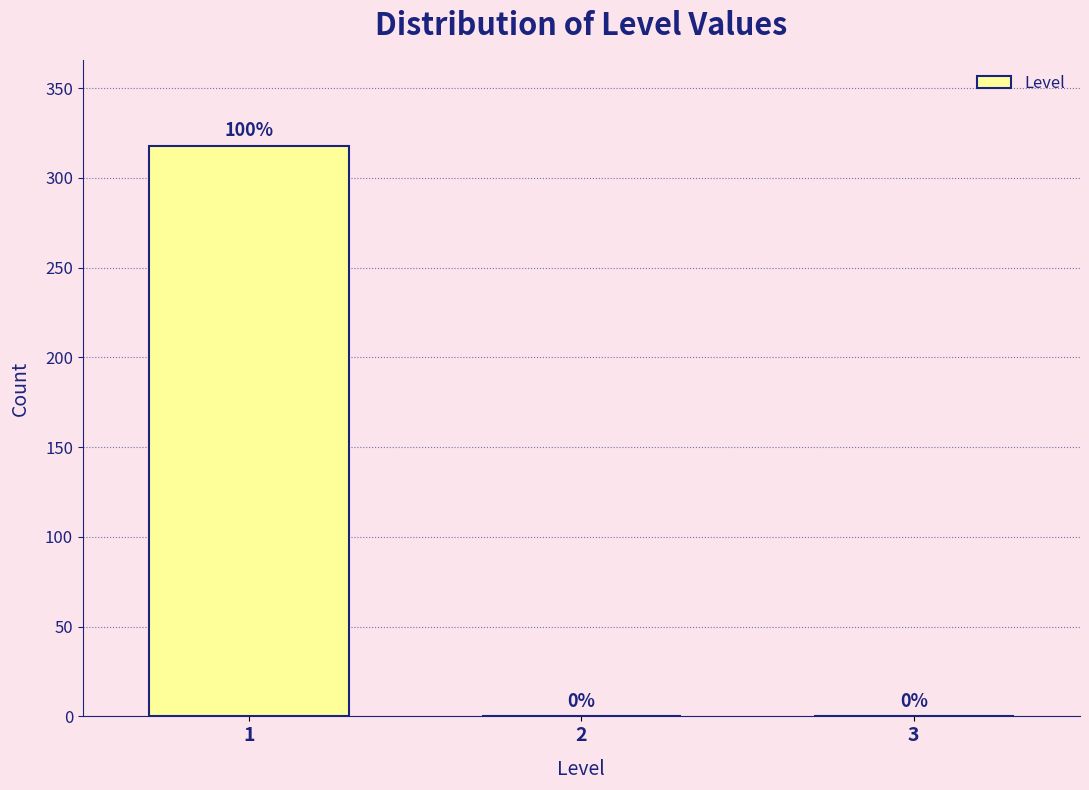

Which range on the x-axis has the tallest bar?

0.5 to 1.5